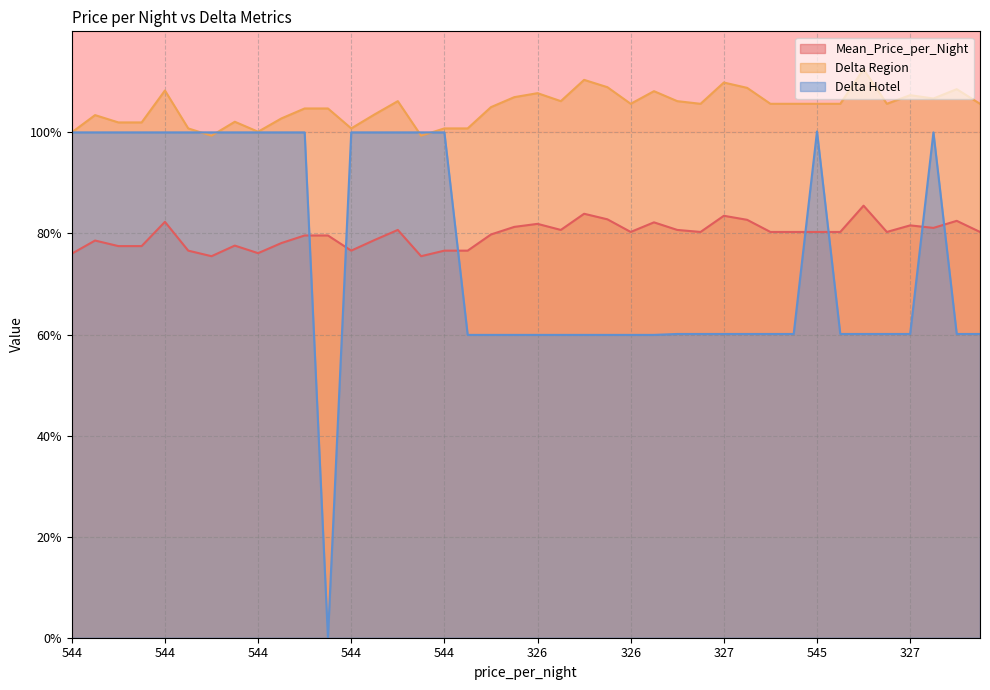

Does the chart have visible grid lines?

Yes